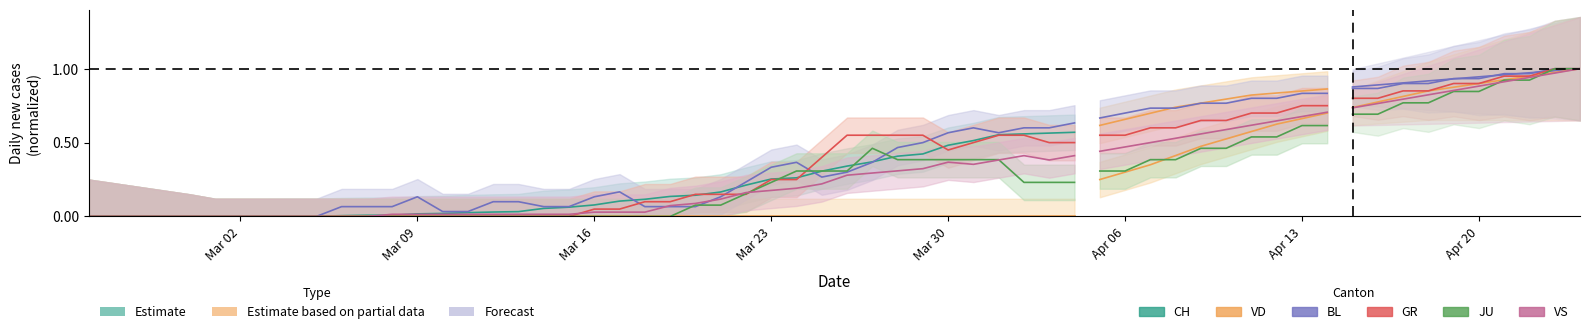

Count the number of data series in this chart.

6